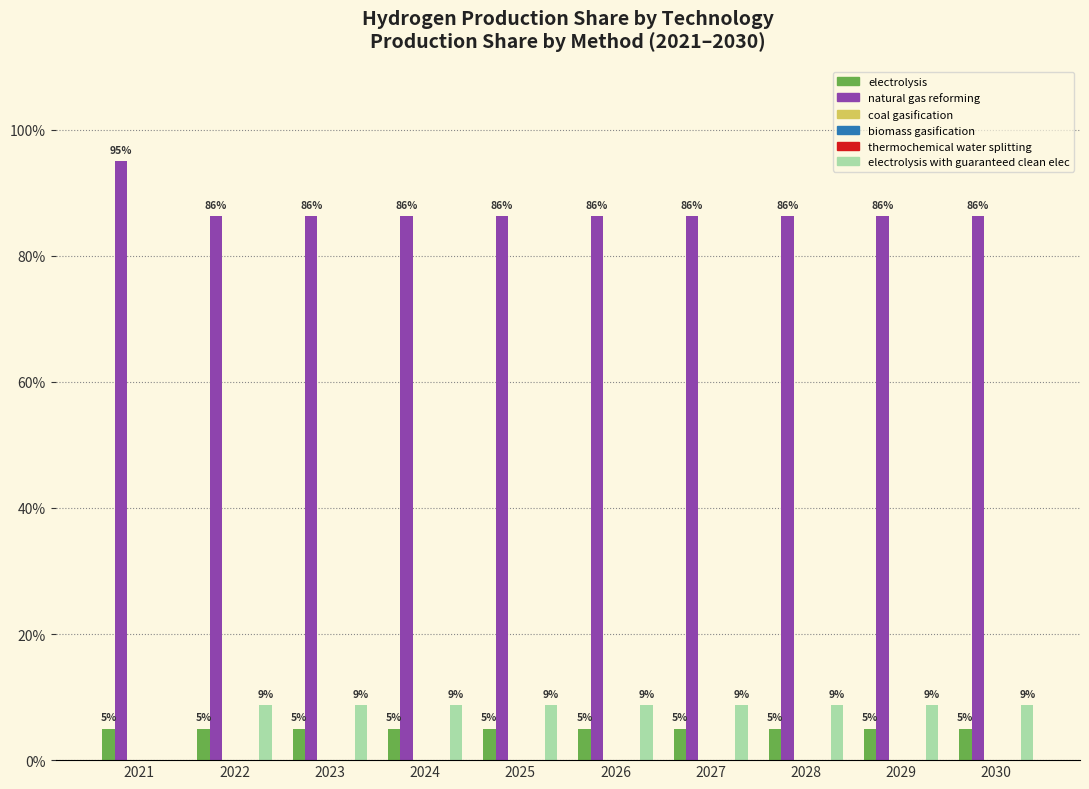

The natural gas reforming series shows 0.9 at 2027. True or false?

True